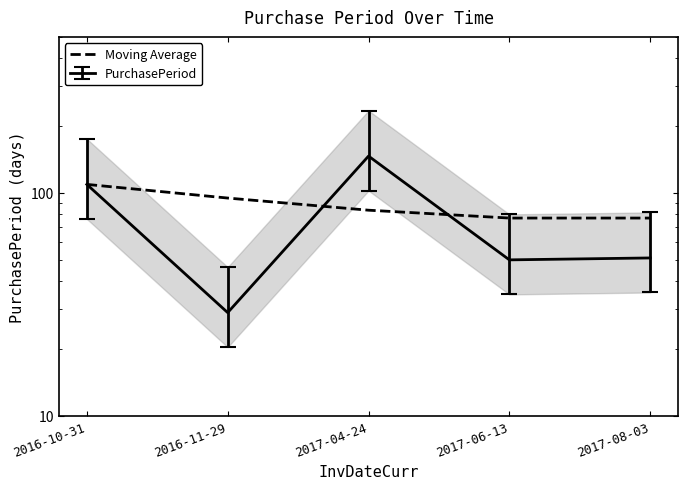

True or false: the data has more than 0 interior local peaks.

False